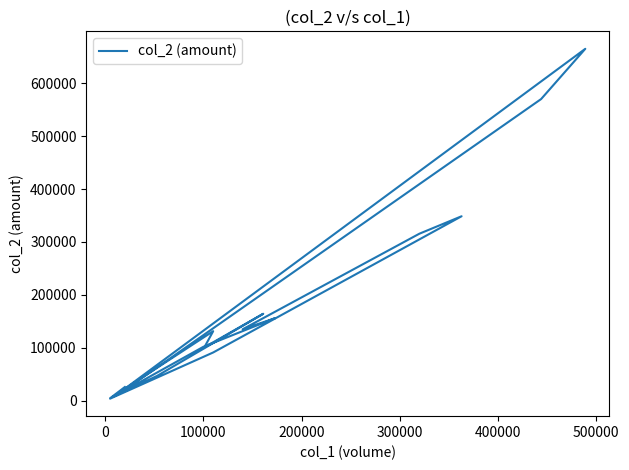

What is the difference between the maximum and minimum values?

660730